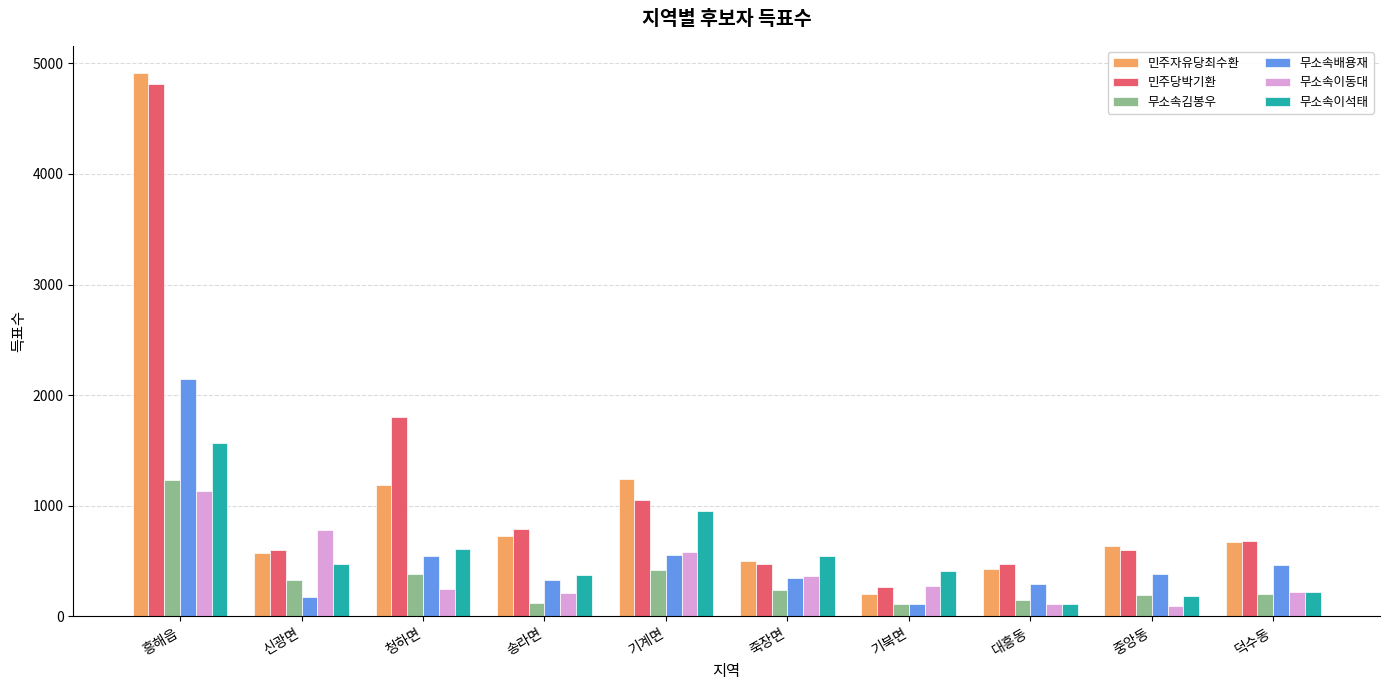

What is the sum of all 민주자유당최수환 values?

11082